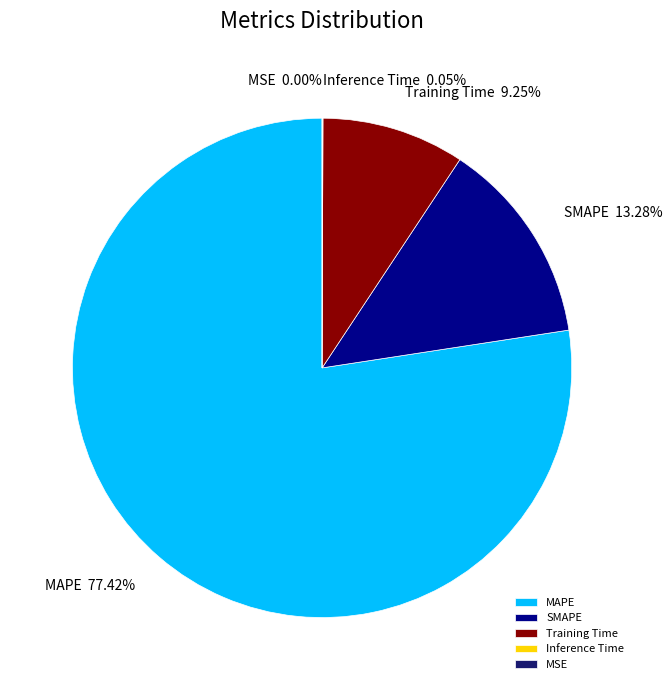

Which slice is the smallest?

MSE